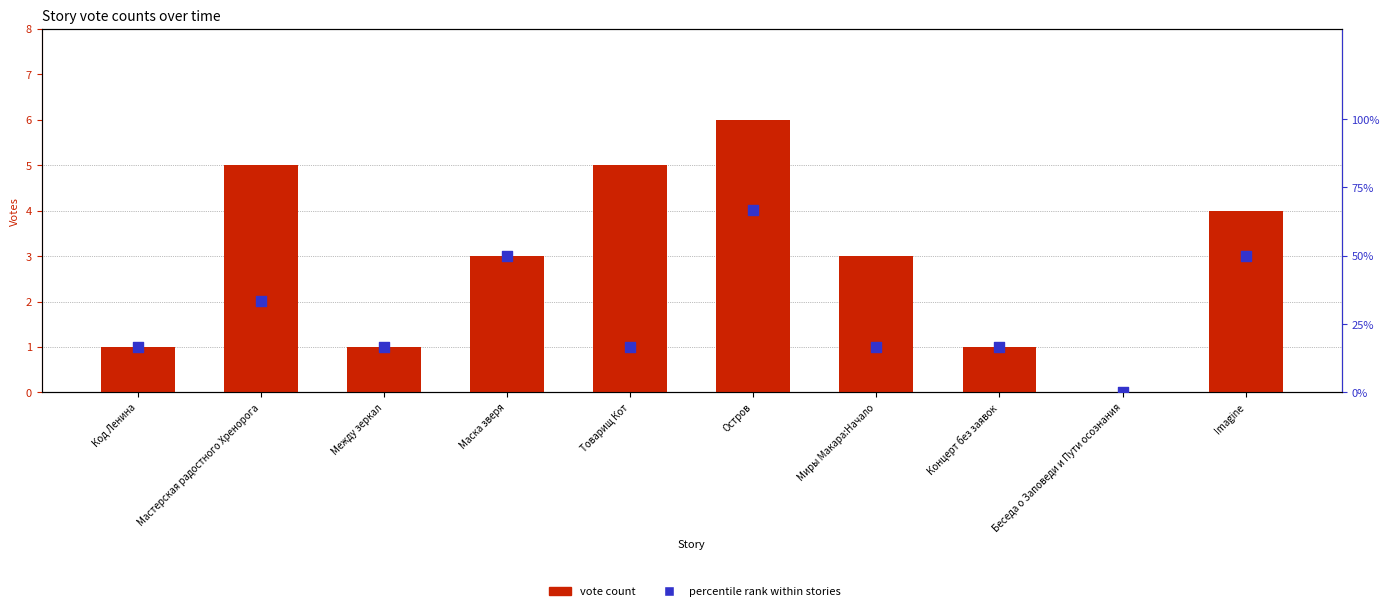

At which category is the sum across all series the highest?

Остров